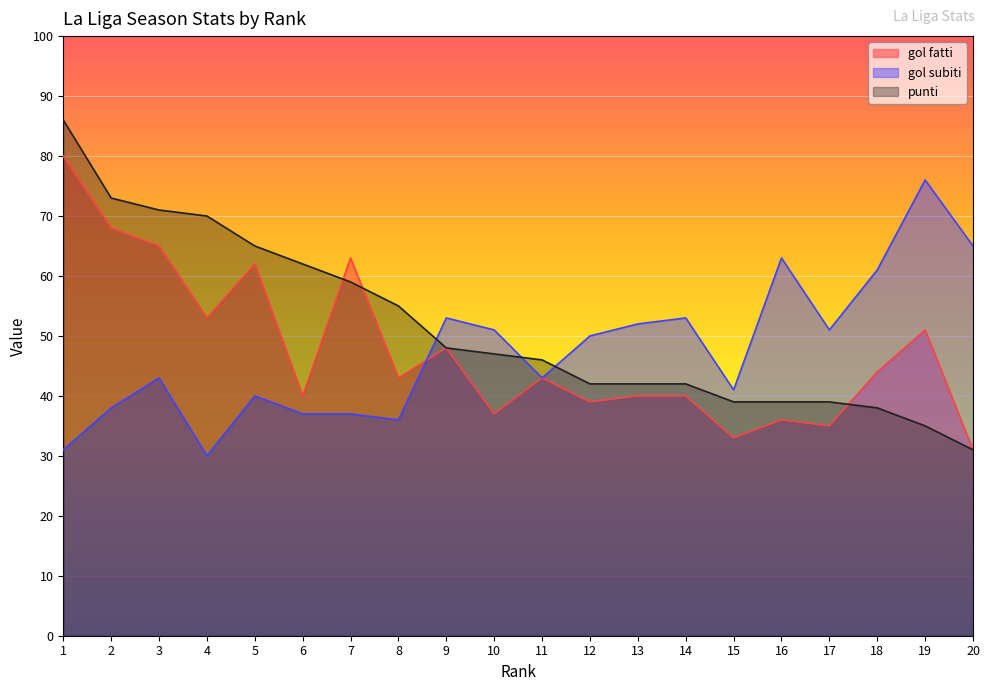

Does the chart display data point markers on the line(s)?

No